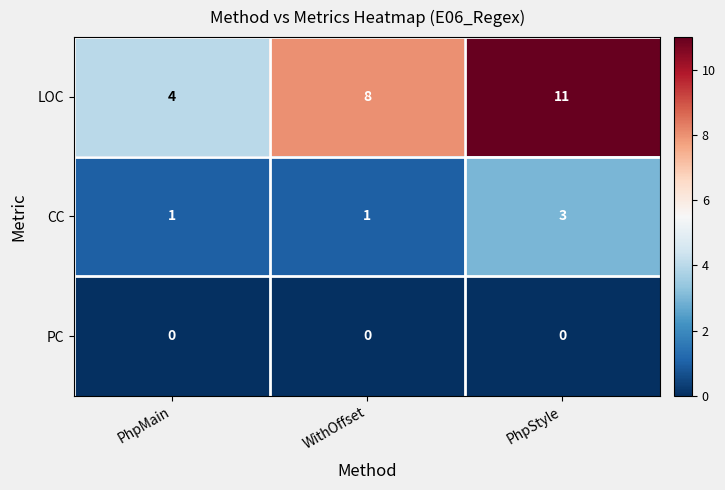

True or false: LOC has a value of 13 at WithOffset.

False